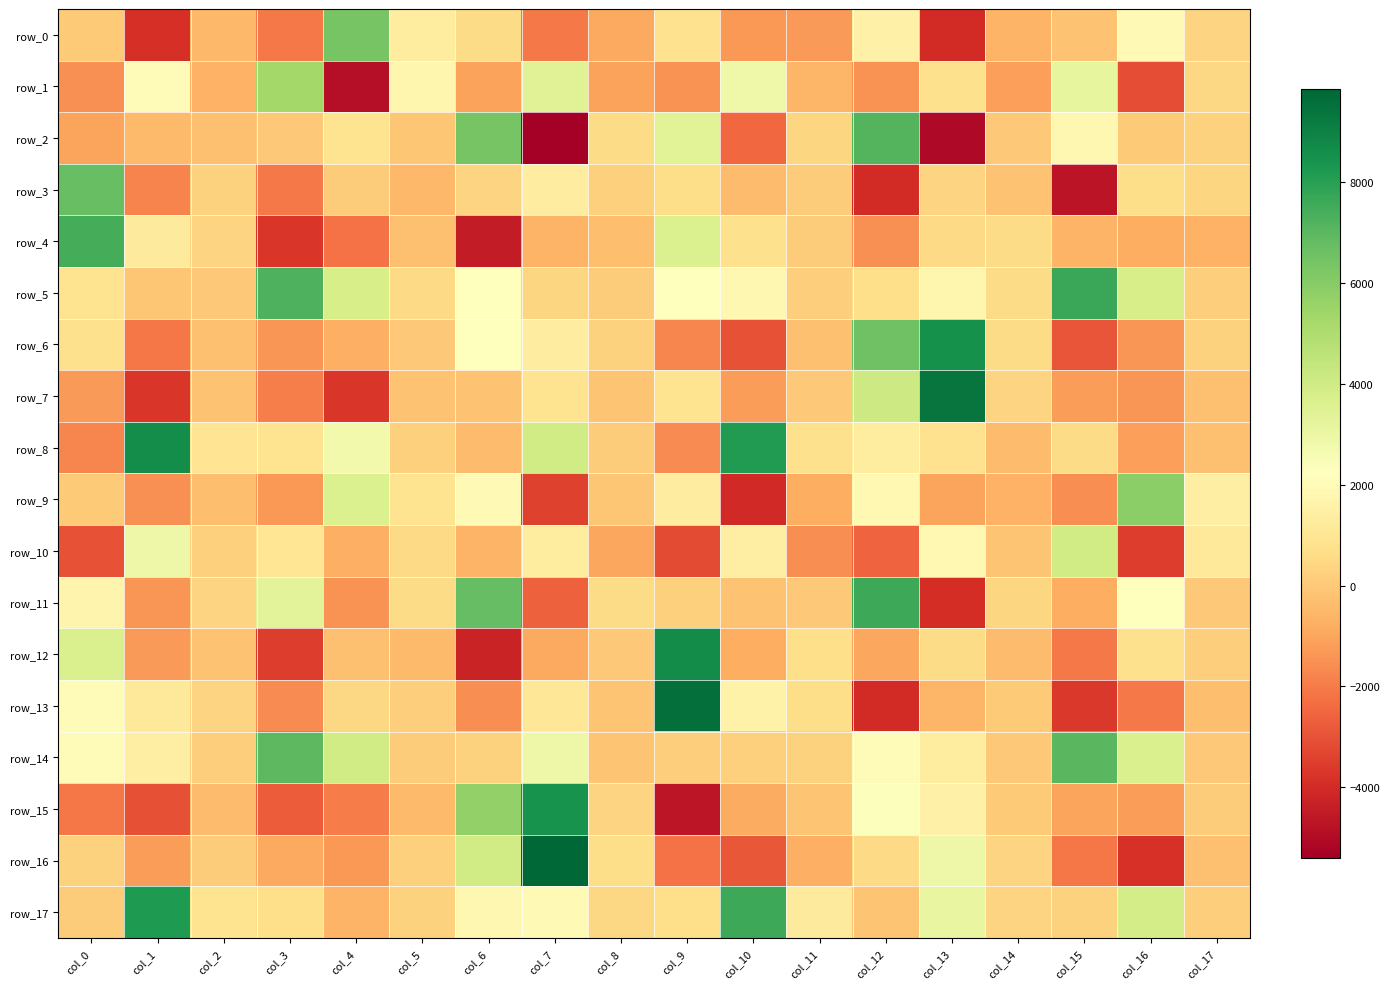

At which label does row_8 first exceed 770?

col_1